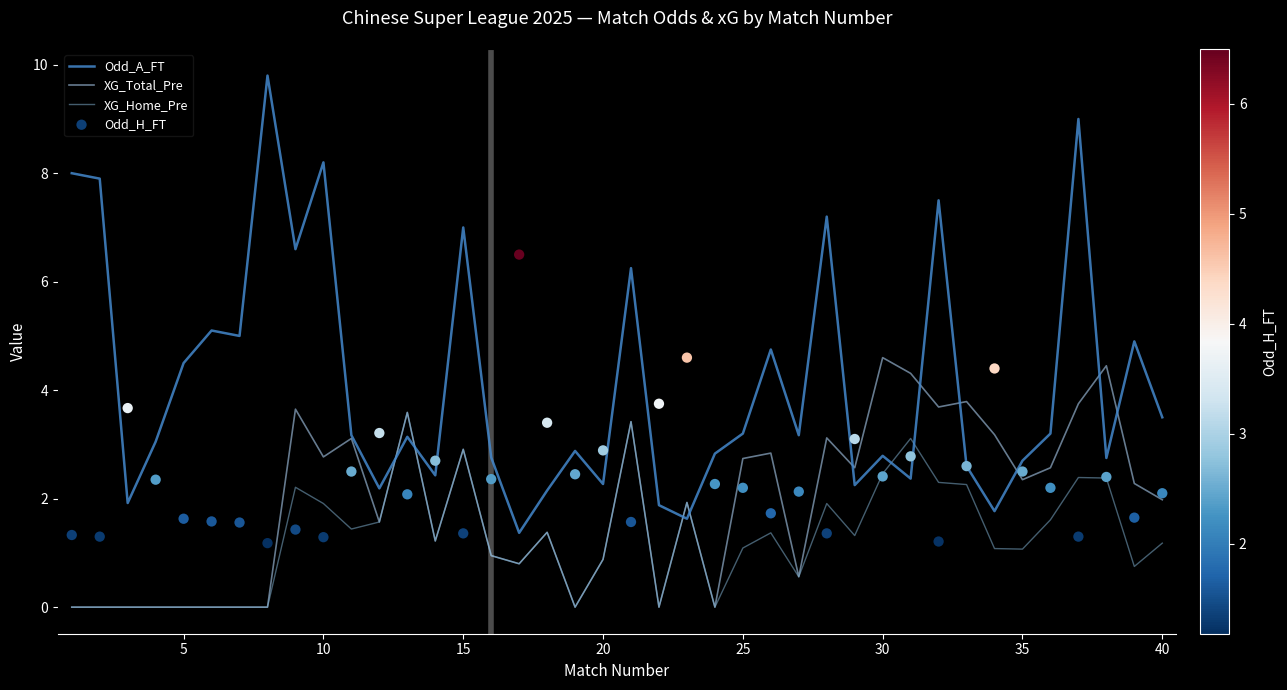

Is it true that XG_Total_Pre equals 2.4 at 35?

True